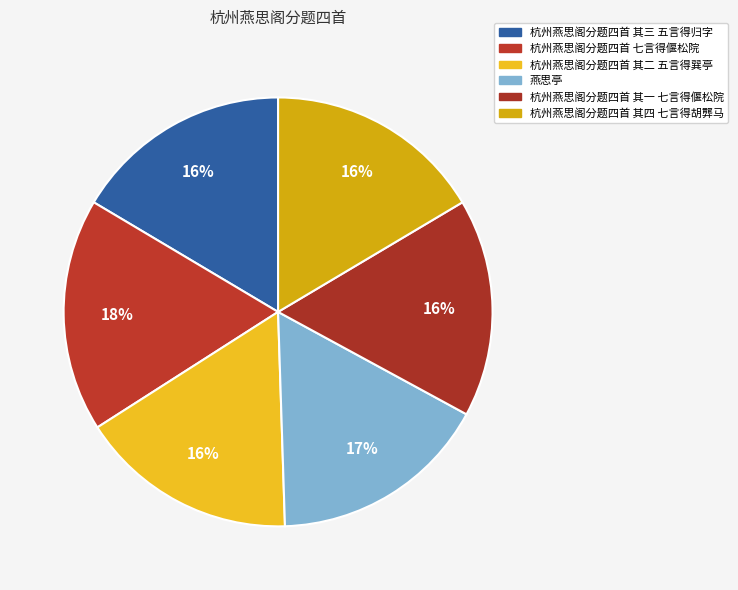

To the nearest percent, what is the combined percentage of 杭州燕思阁分题四首 其一 七言得偃松院 and 杭州燕思阁分题四首 其三 五言得归字?

33%